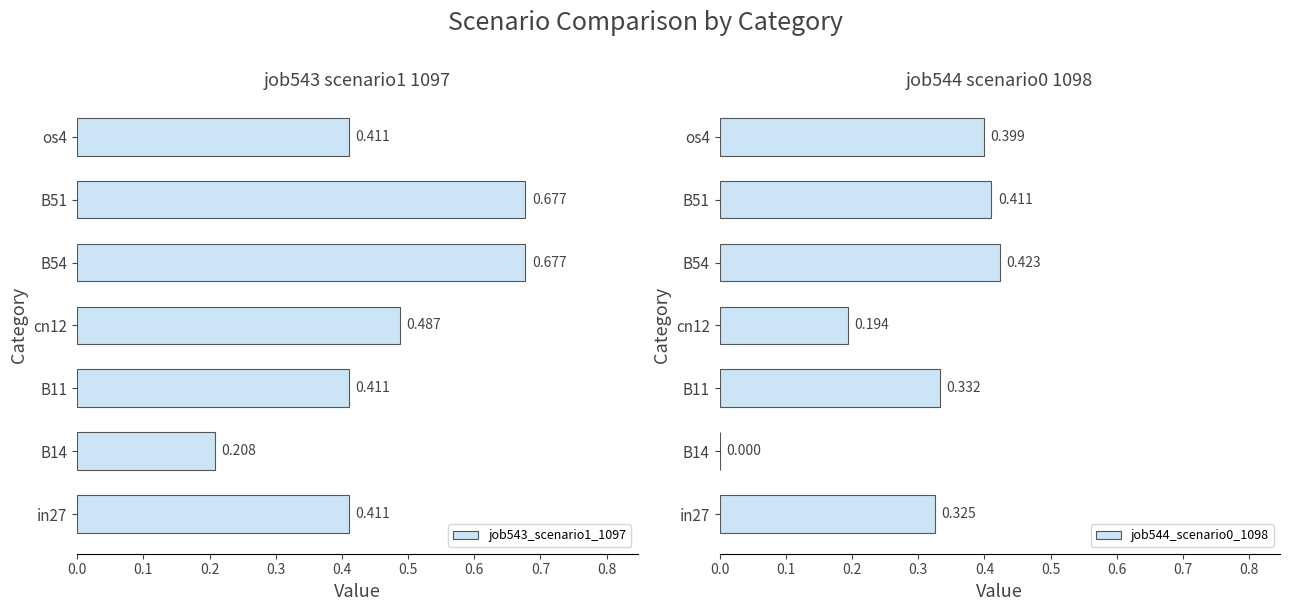

At B54, list the series in order from smallest to largest.

job544_scenario0_1098, job543_scenario1_1097